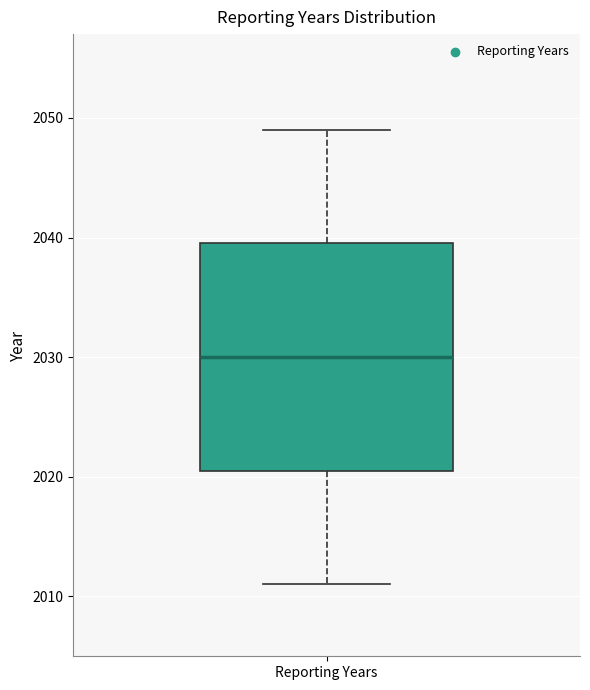

Read this box plot against the y-axis: the position of the median line, the range covered by the box, and the ends of both whiskers. The values are not printed on the chart, so give them approximately, as read against the axis.

median 2030, box 2021 to 2040, whiskers 2011 to 2049